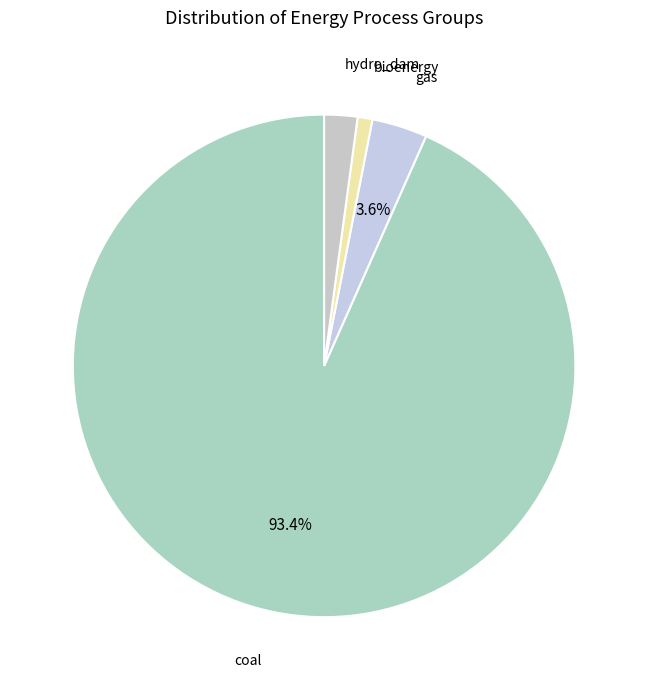

Which slice is the largest?

coal